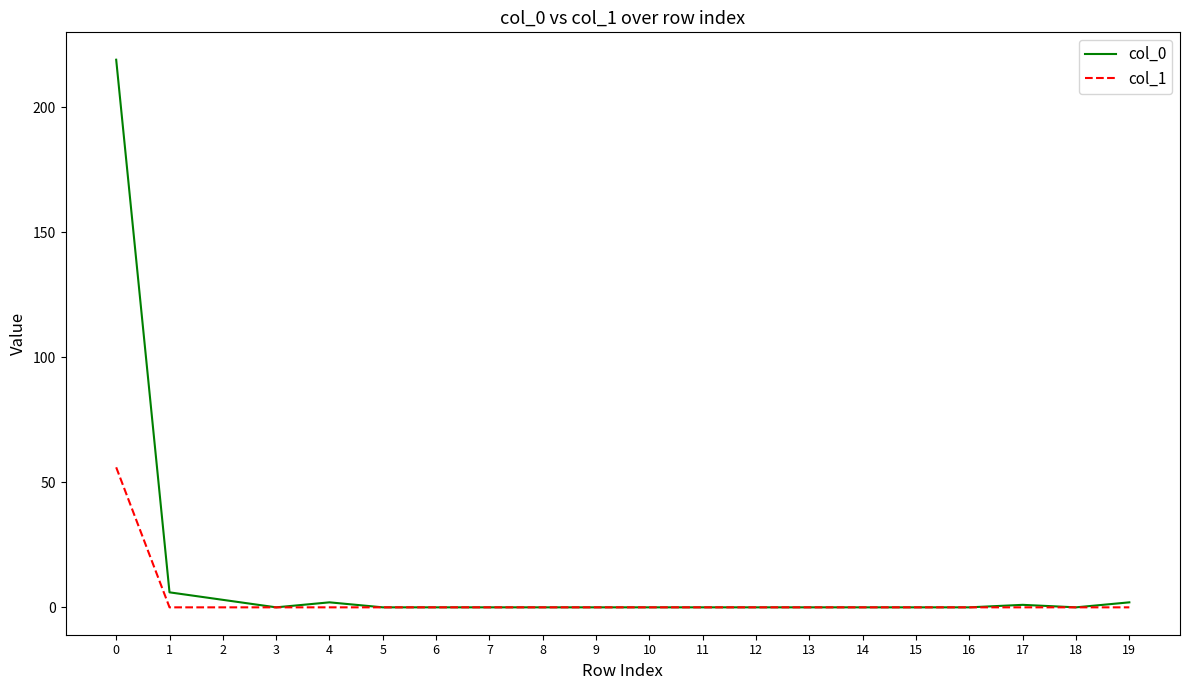

Which series has the largest total across all categories?

col_0